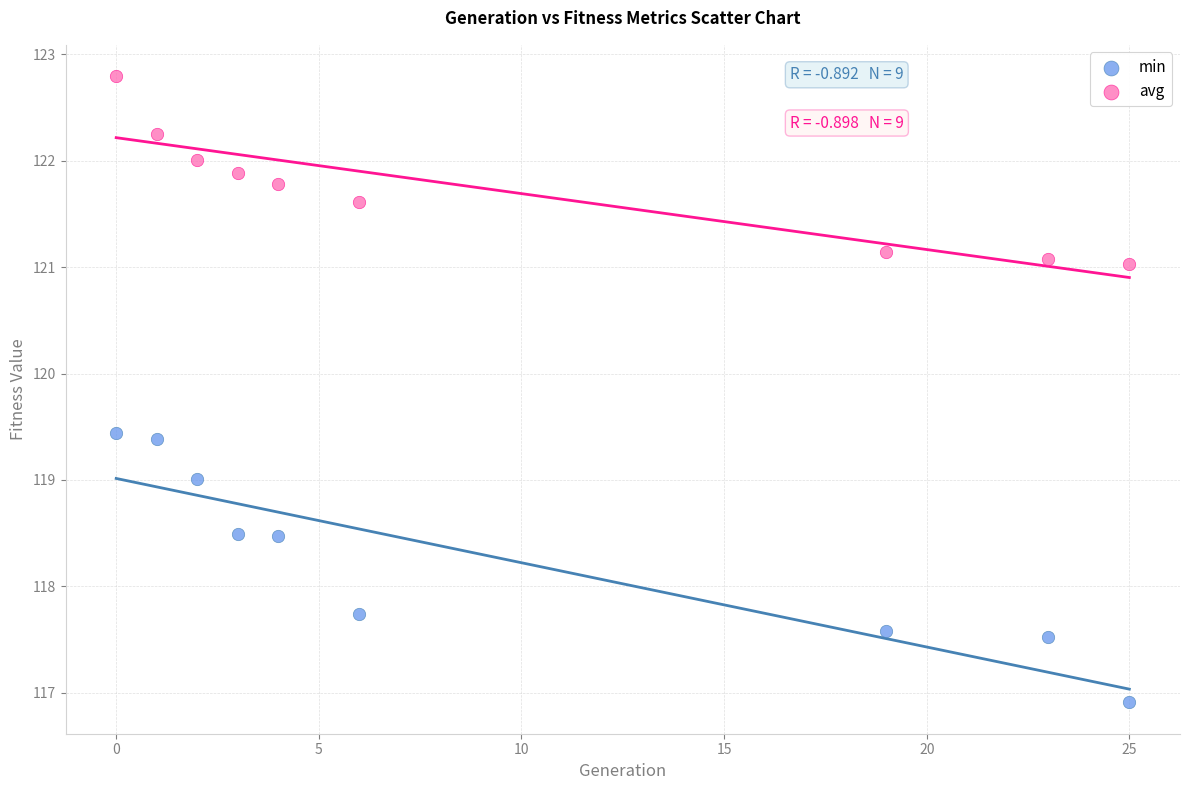

What are all the series names shown in the legend?

min, avg